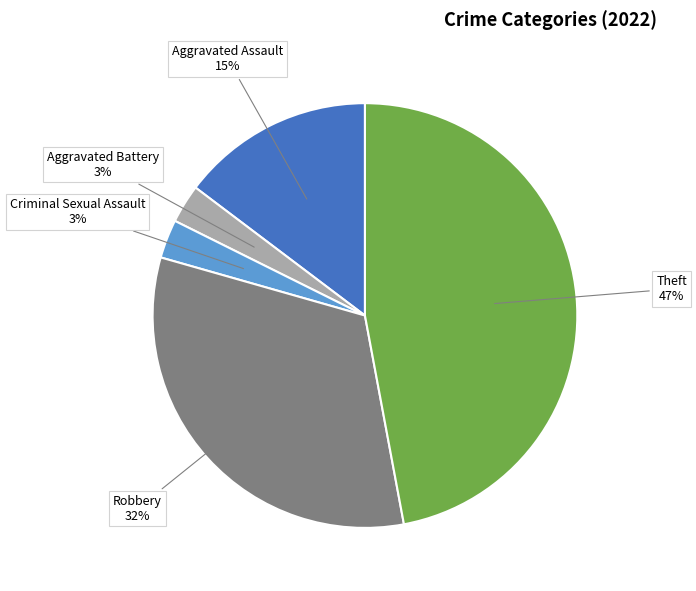

Count the number of slices in the pie.

5